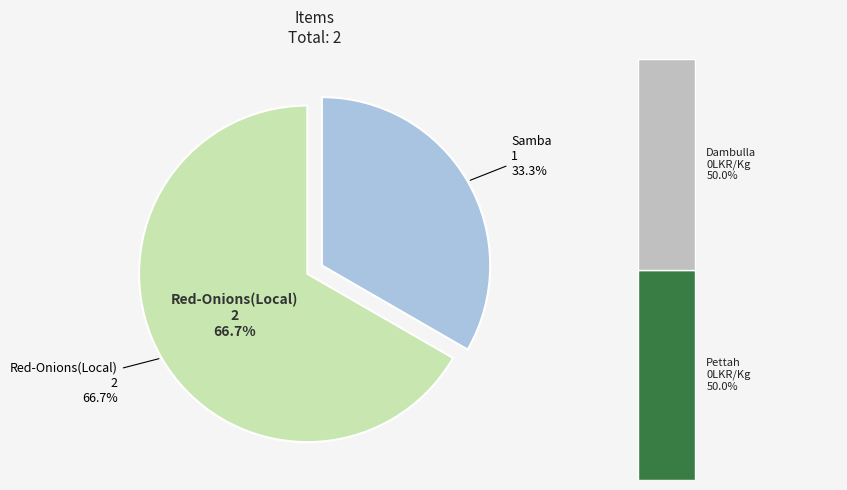

True or false: Red-Onions(Local) accounts for 75% of the total.

False